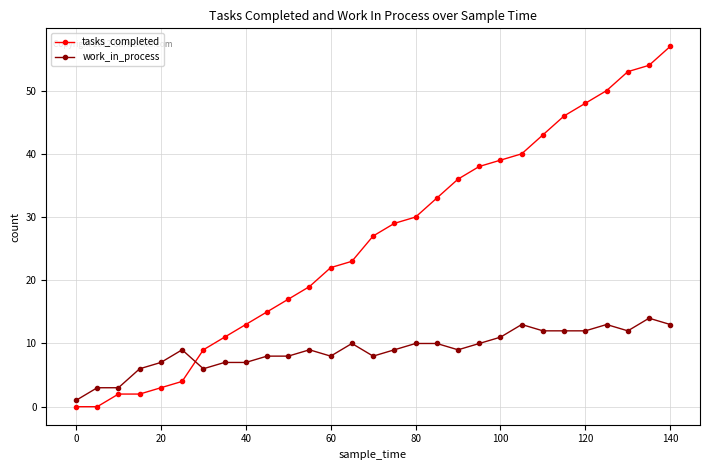

Which series has the largest total across all categories?

tasks_completed